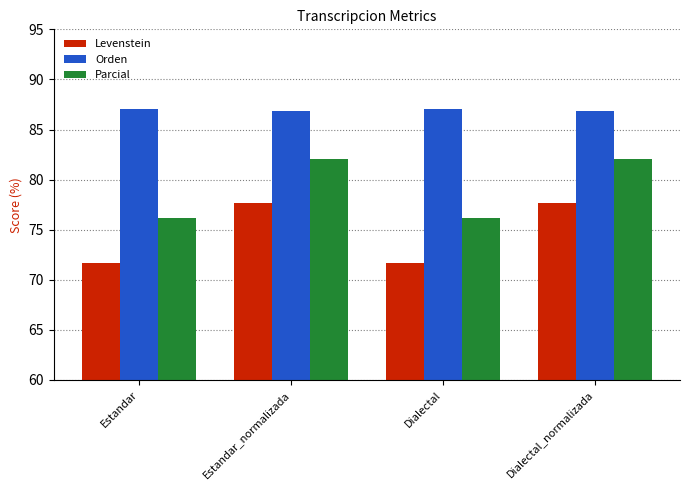

What value does the Parcial series have at Dialectal_normalizada?

82.1